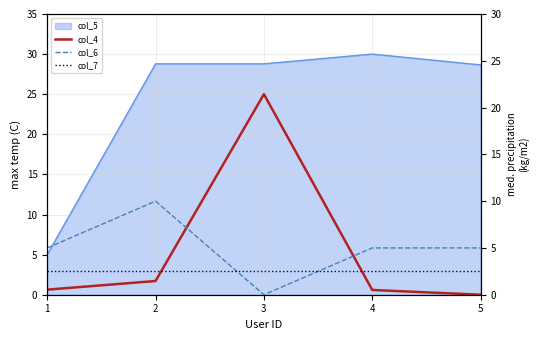

True or false: col_6 has a value of 6.6 at 1.

False